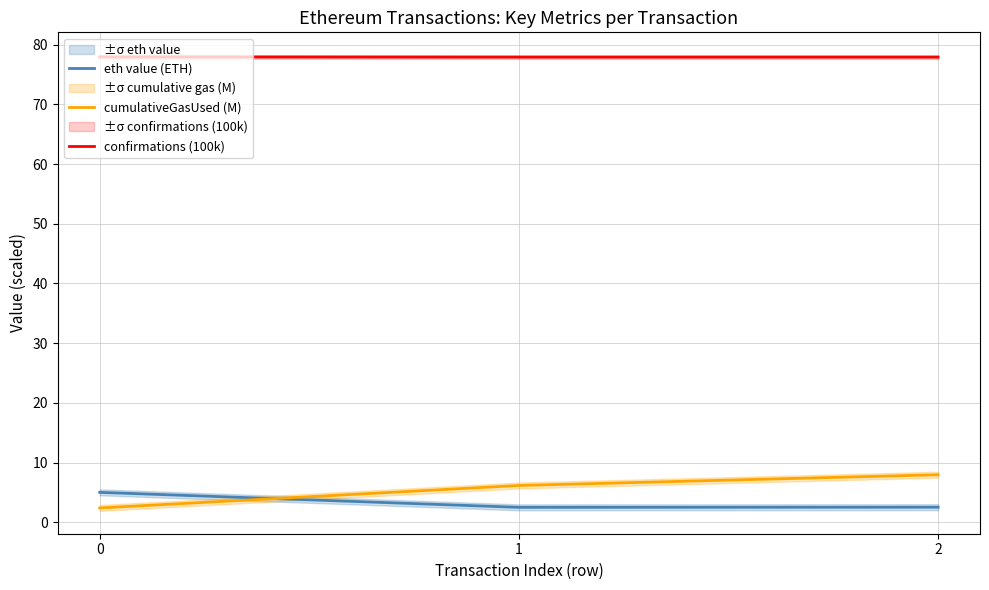

Which category has the lowest value in the confirmations (100k) series?

2